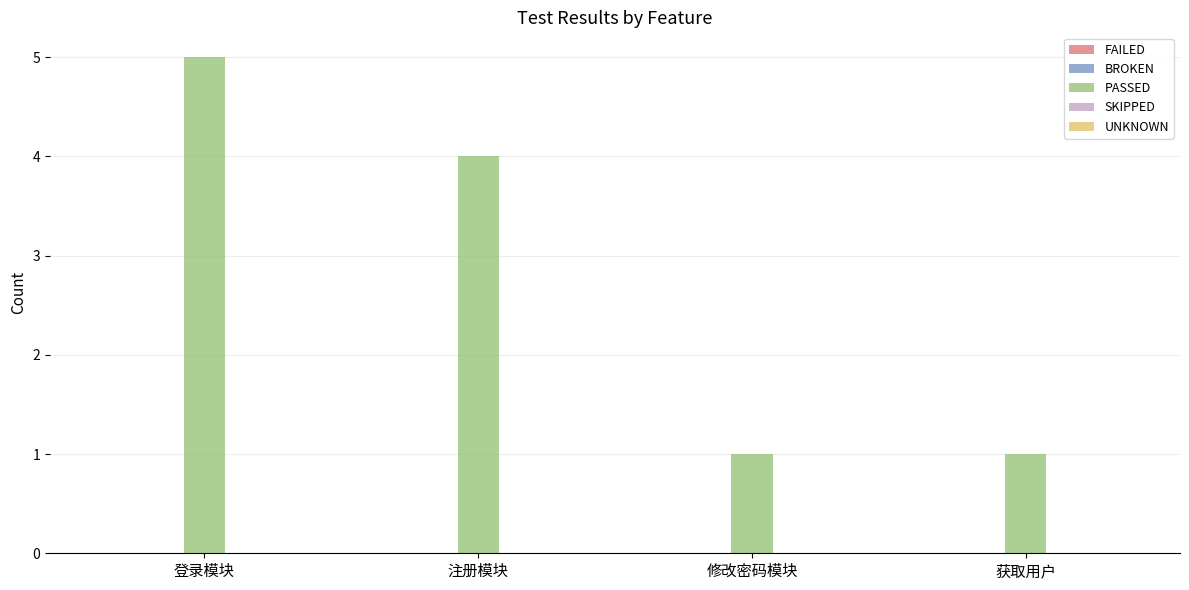

Reading left to right, what are all the values shown in this chart?

登录模块=5	注册模块=4	修改密码模块=1	获取用户=1